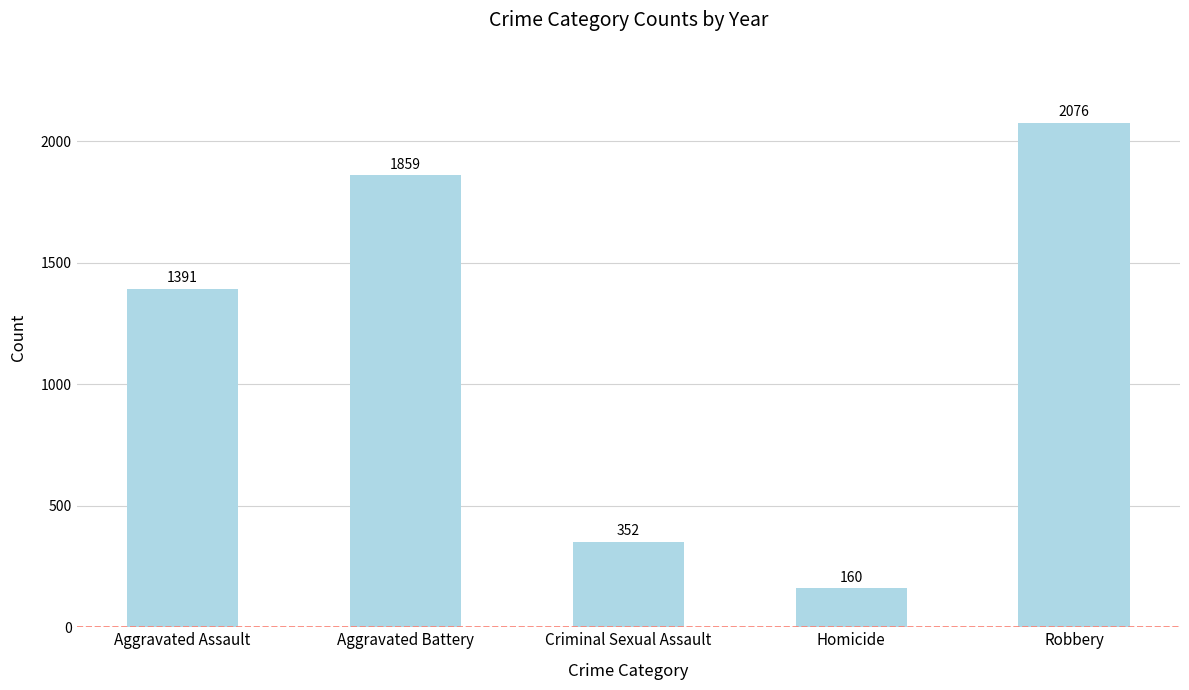

Reading right to left, transcribe all the data shown in this chart.

Robbery=2076	Homicide=160	Criminal Sexual Assault=352	Aggravated Battery=1859	Aggravated Assault=1391